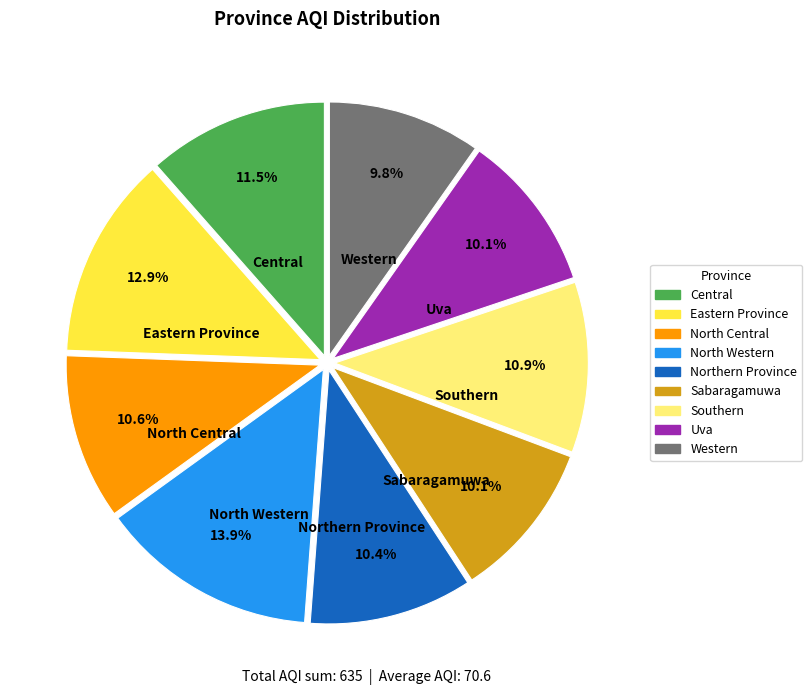

What is the largest slice in the pie chart?

North Western